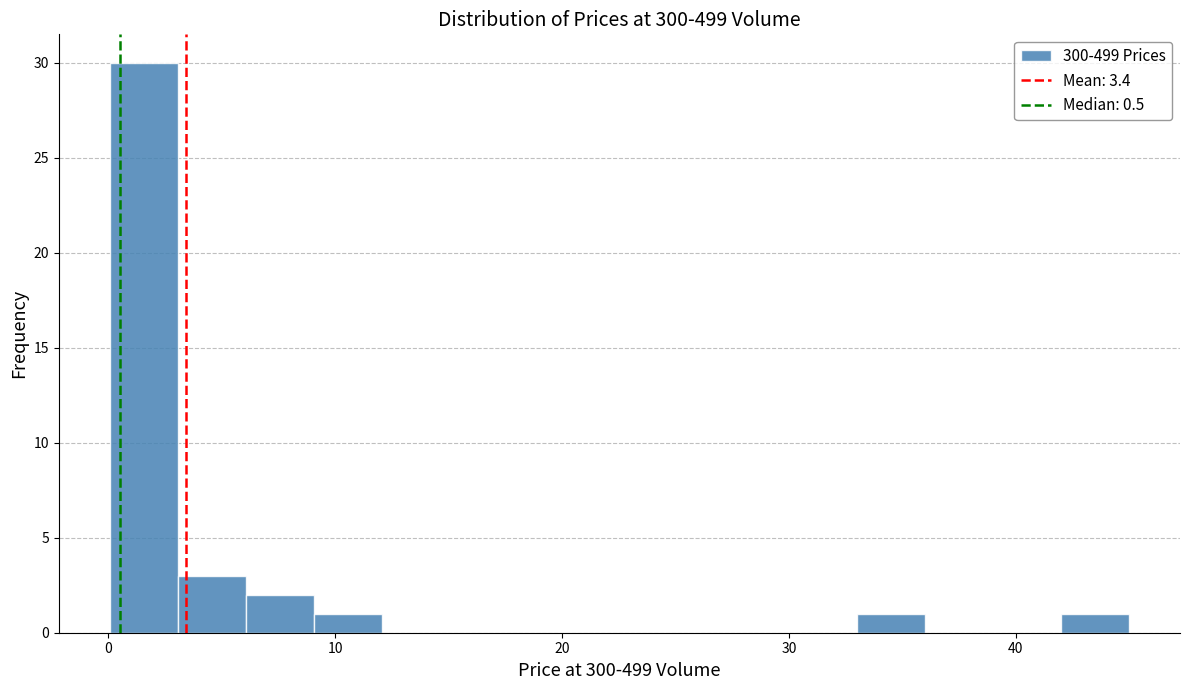

Read against the x-axis, roughly where is the centre of the tallest bar?

2